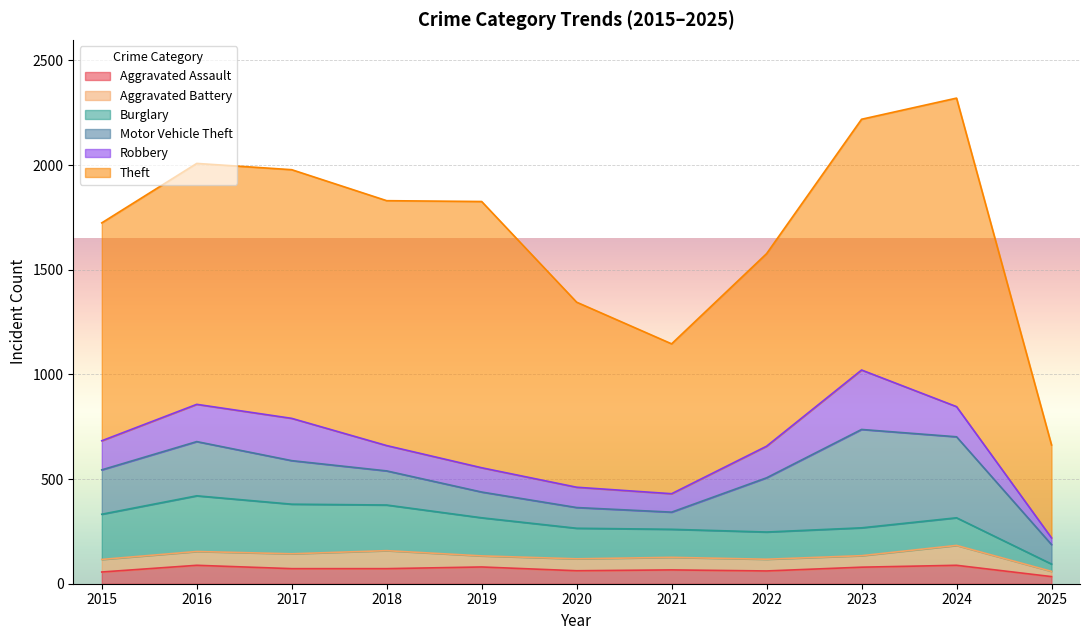

The Aggravated Battery series shows 29 at 2016. True or false?

False